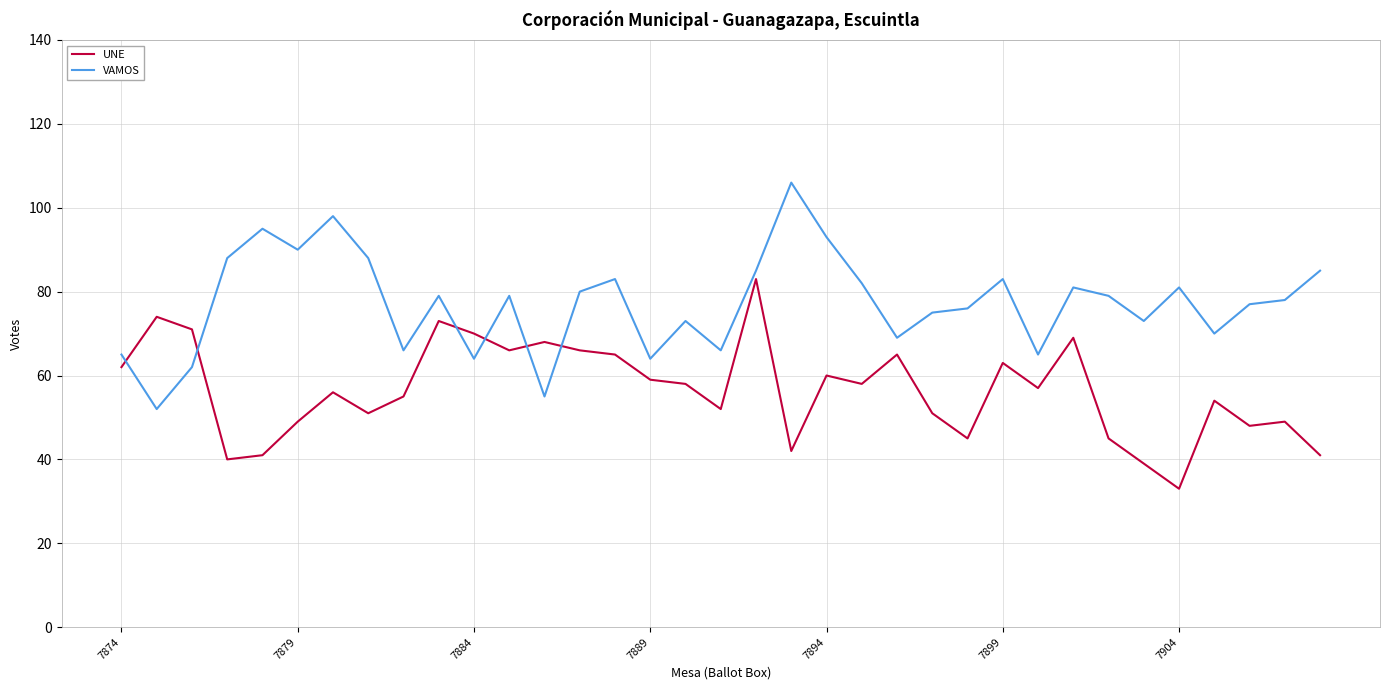

List the series in order of their peak value, highest first.

VAMOS, UNE